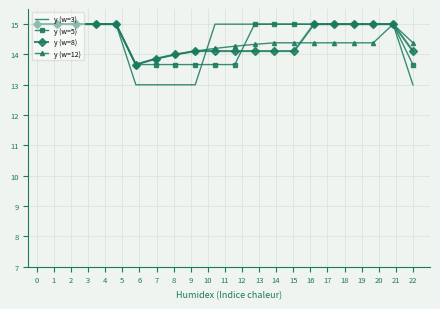

What is the highest value of the y (w=5) series?

15.0